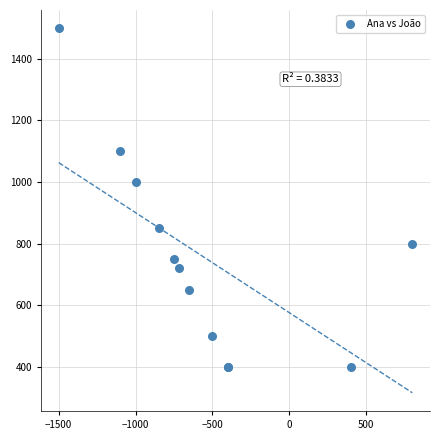

What Y value in the scatter plot is closest to 950?

1000